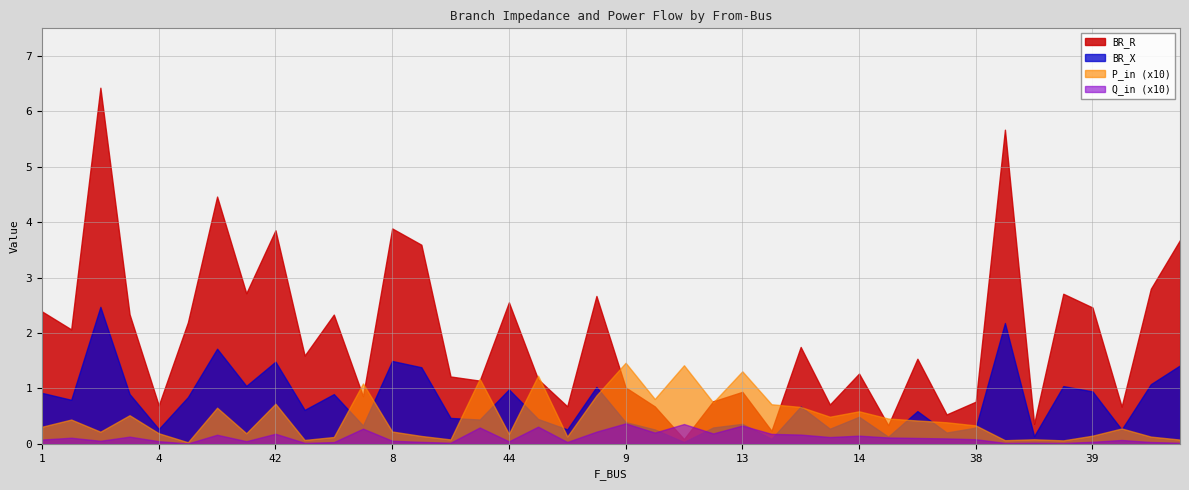

True or false: BR_X has a value of 0.7 at 42.

False